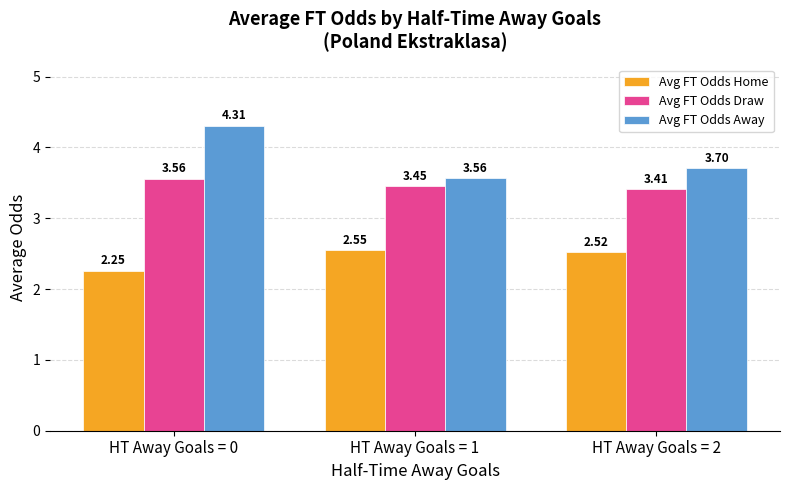

At HT Away Goals = 0, list the series in order from smallest to largest.

Avg FT Odds Home, Avg FT Odds Draw, Avg FT Odds Away